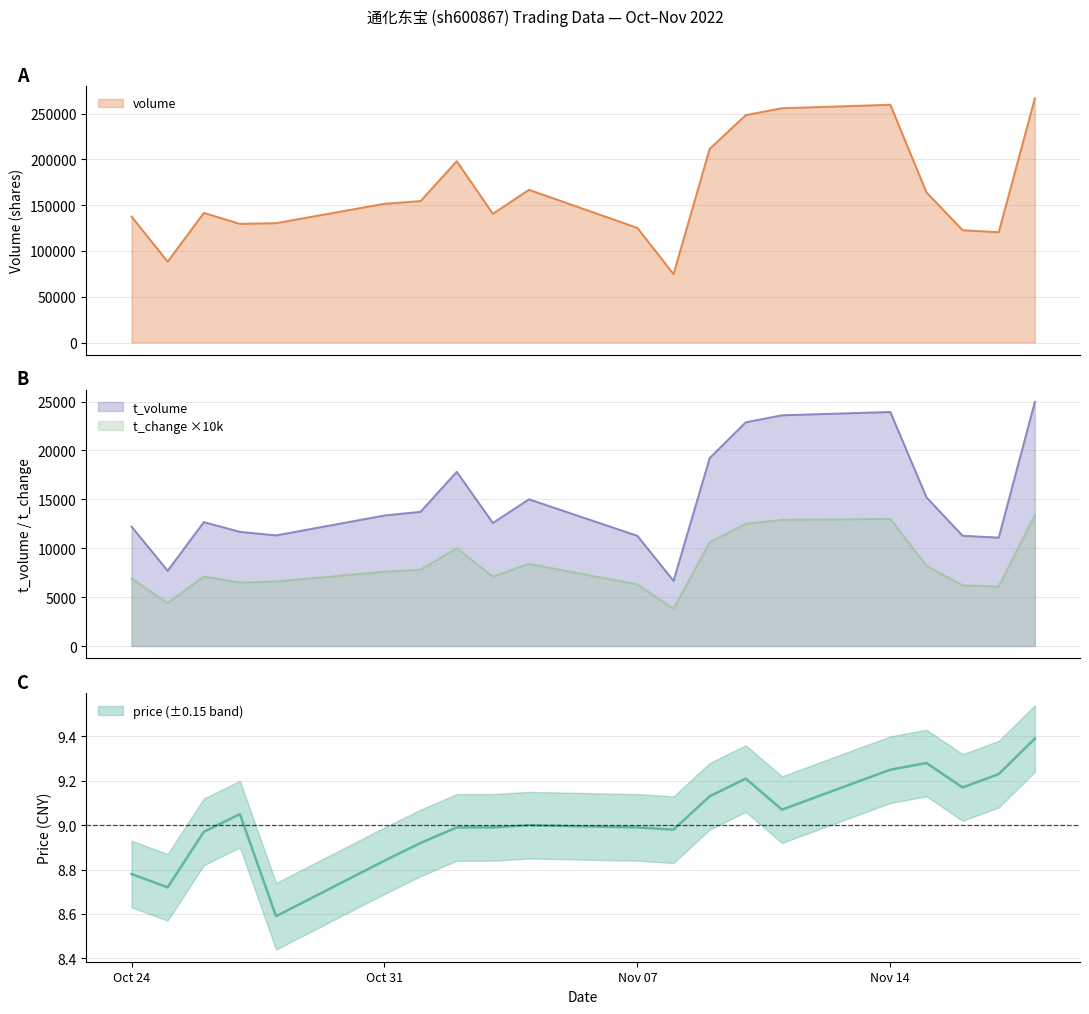

Rank the series at 2022-10-26 from highest to lowest value.

volume, t_volume, t_change, price